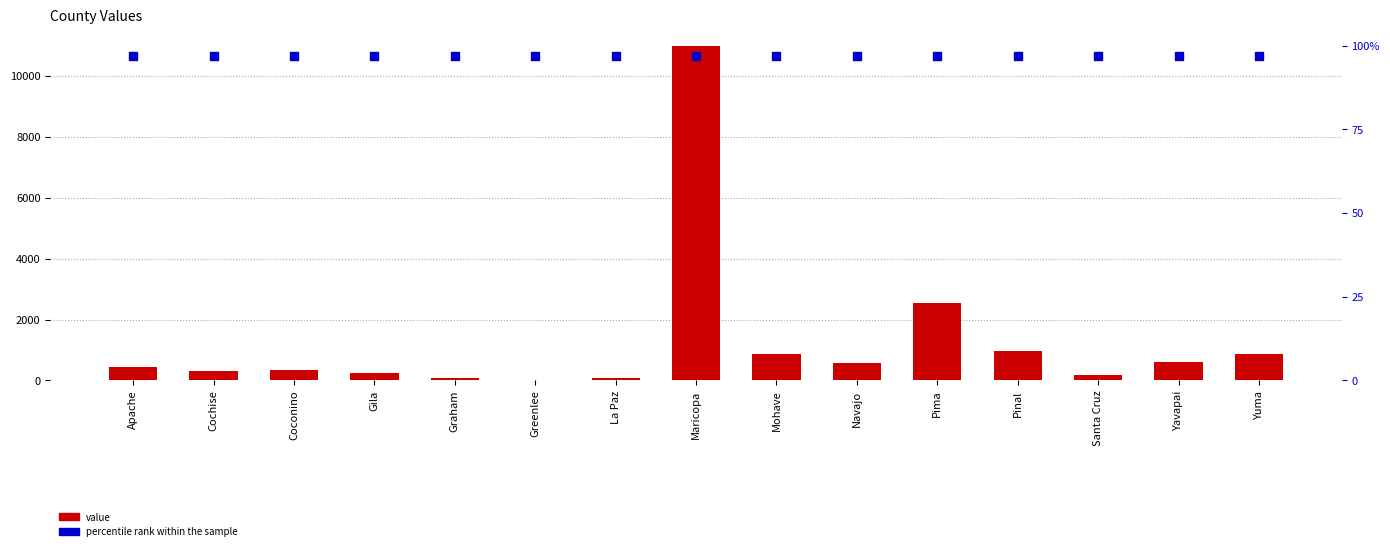

What are all the series names shown in the legend?

value, percentile rank within the sample